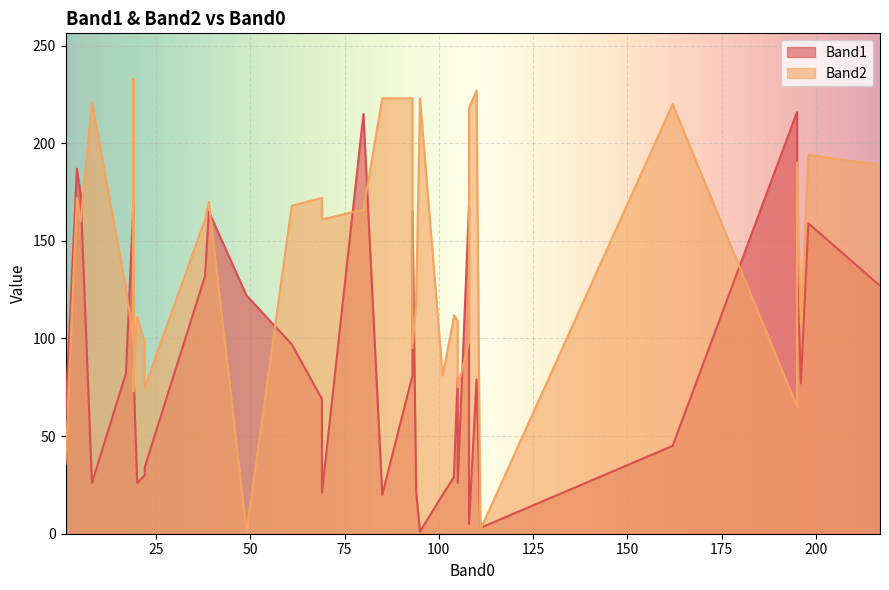

How many times do Band1 and Band2 cross each other?

10